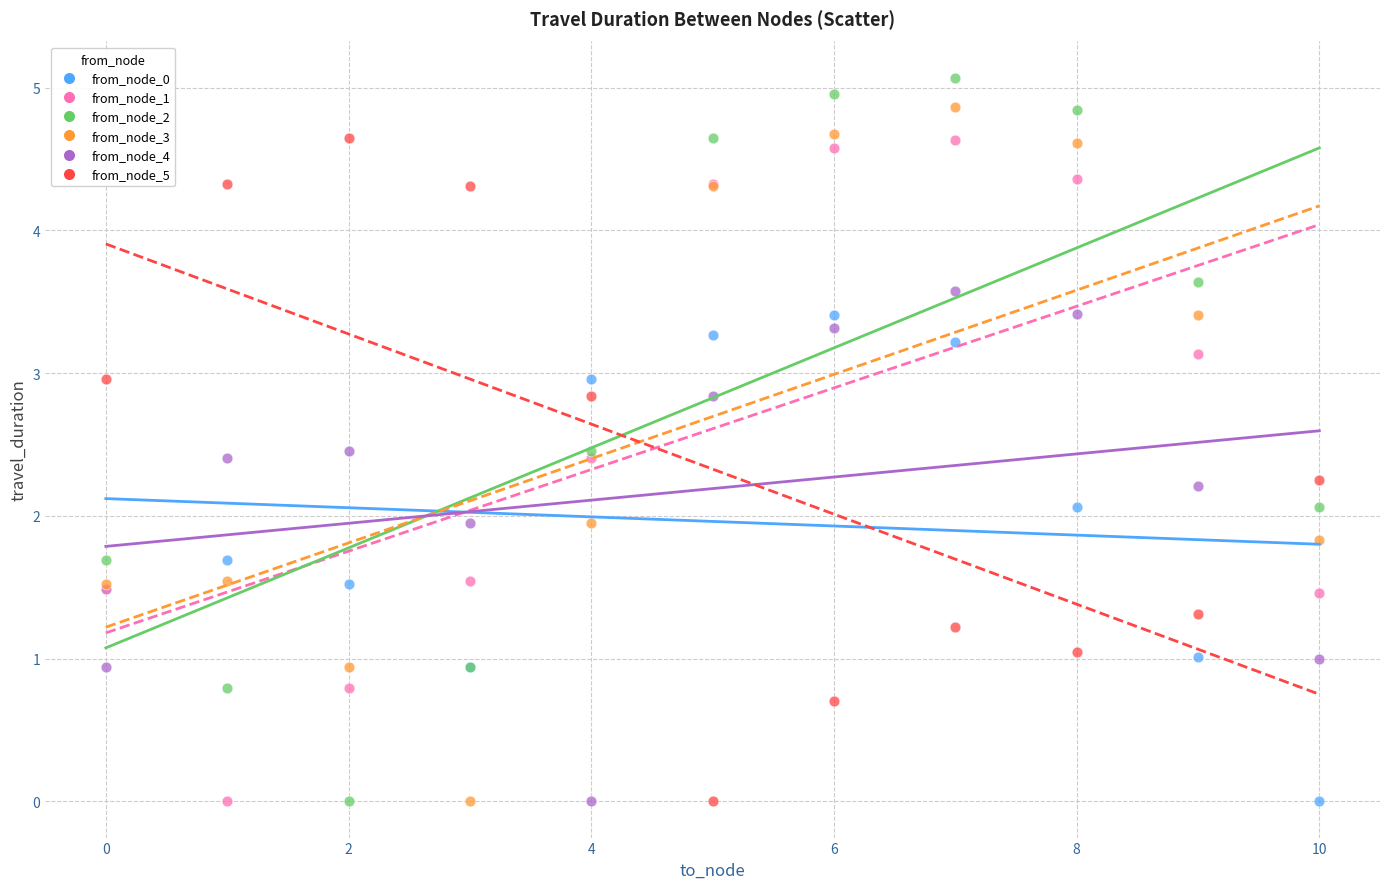

What are all the series names shown in the legend?

from_node_0, from_node_1, from_node_2, from_node_3, from_node_4, from_node_5